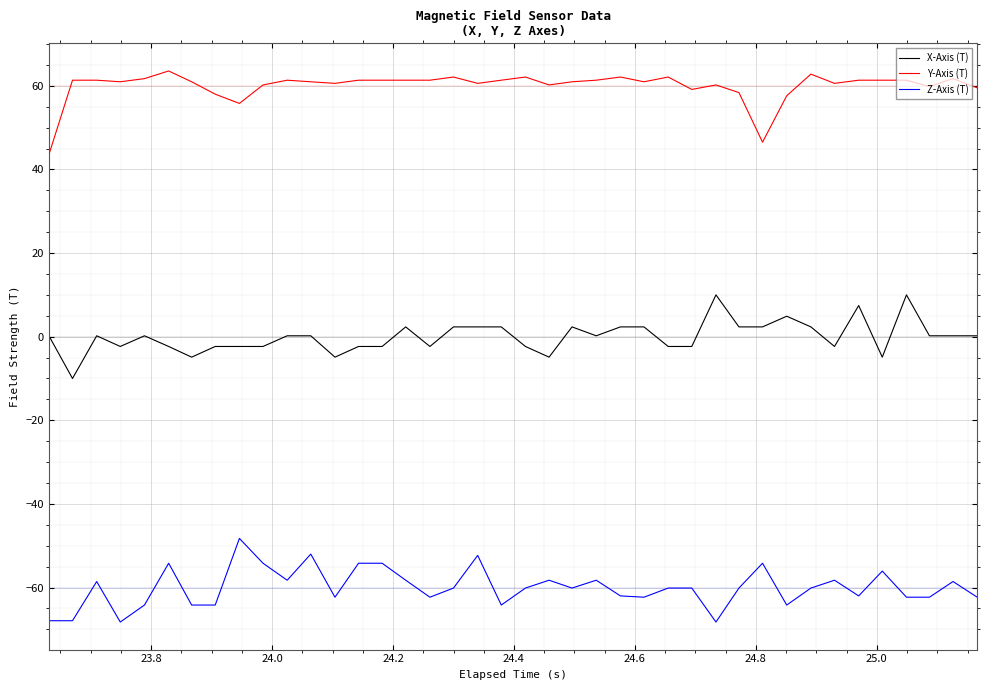

True or false: Z-Axis (T) and Y-Axis (T) cross at least once.

False